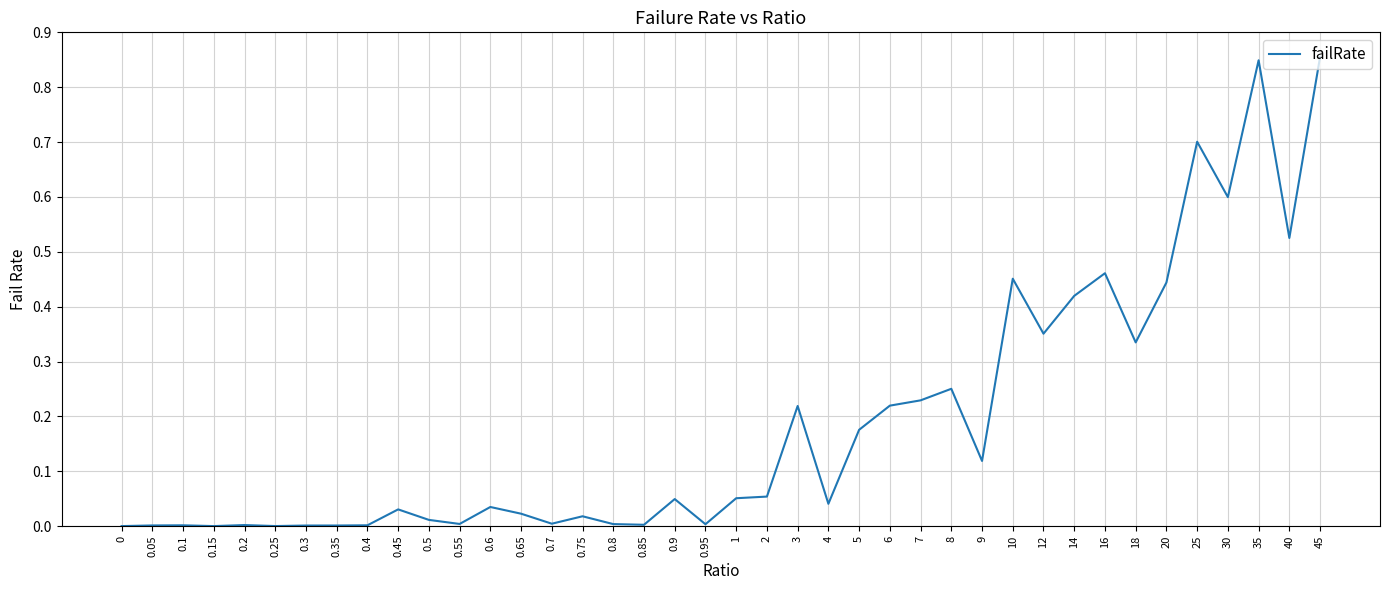

What position from the right is 1?

20